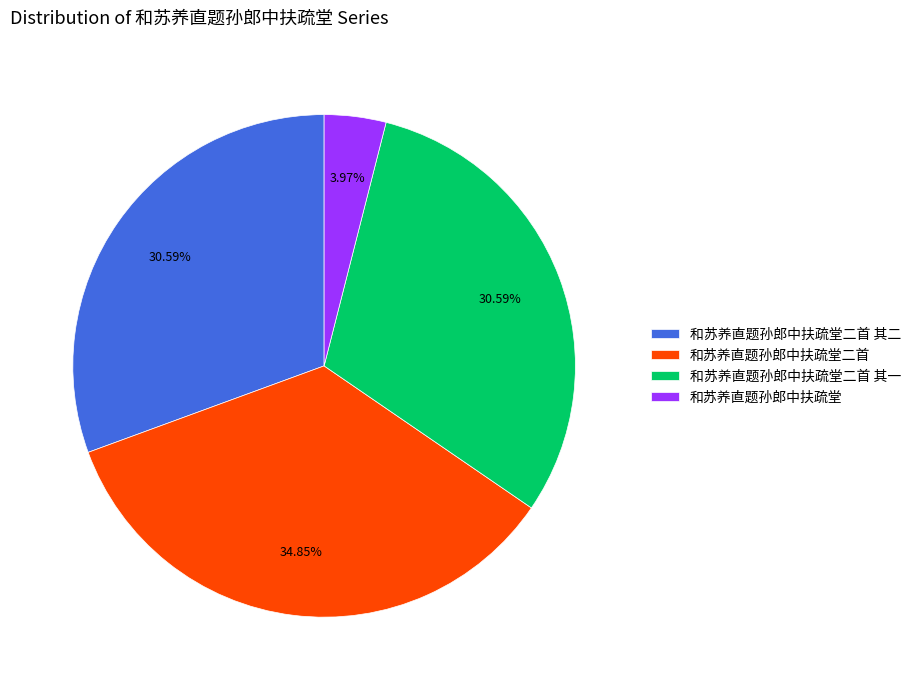

How many segments does this pie chart have?

4